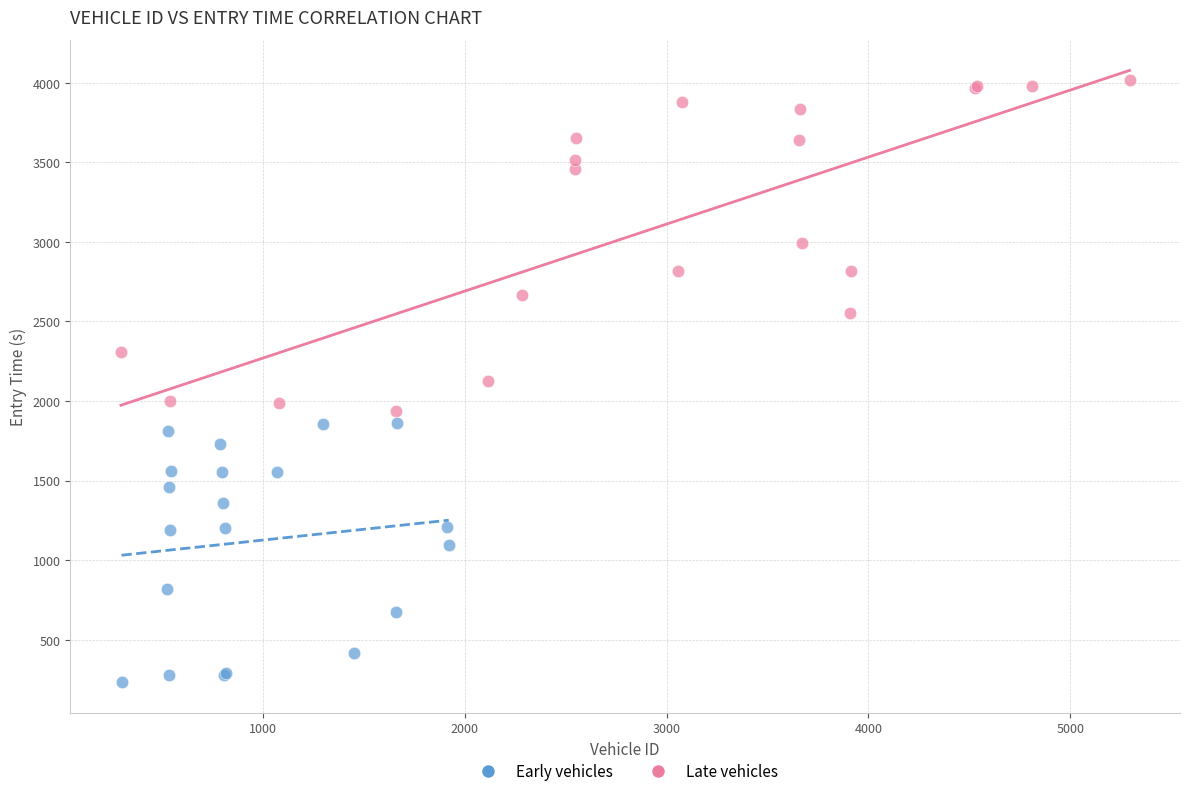

Which series reaches the minimum Y coordinate?

Early vehicles